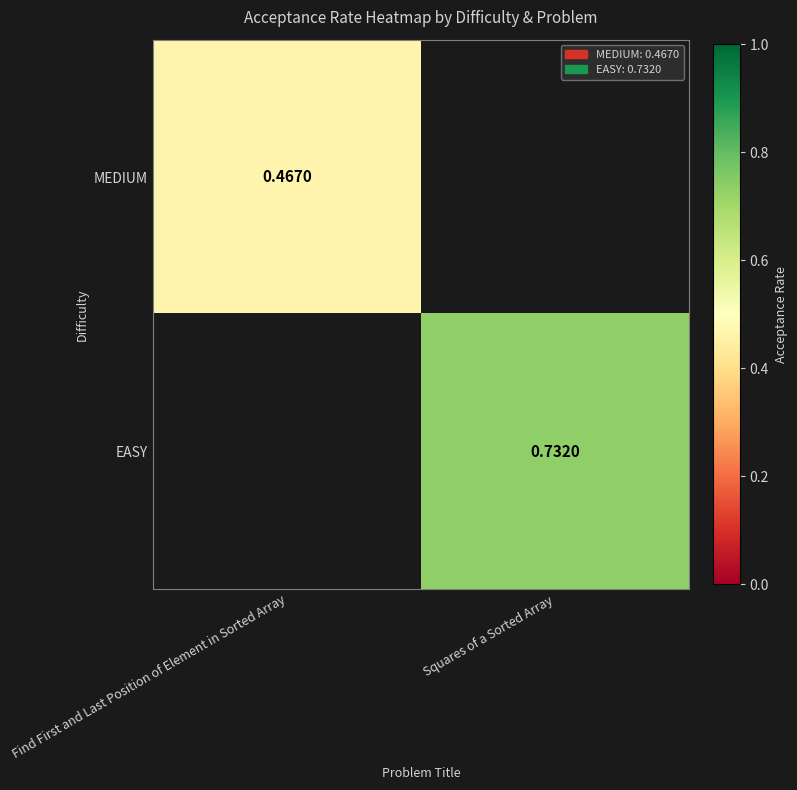

At how many categories does at least one series exceed 0?

2